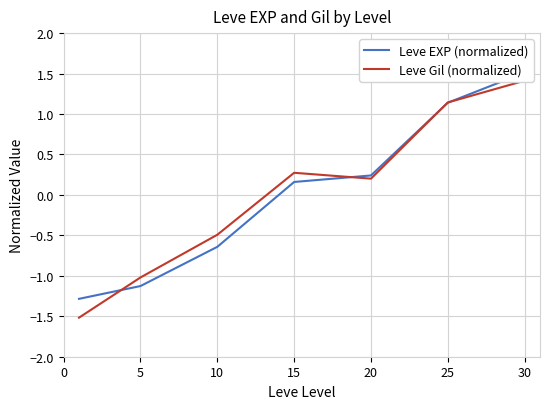

Which series has the widest spread of values?

Leve Gil (normalized)